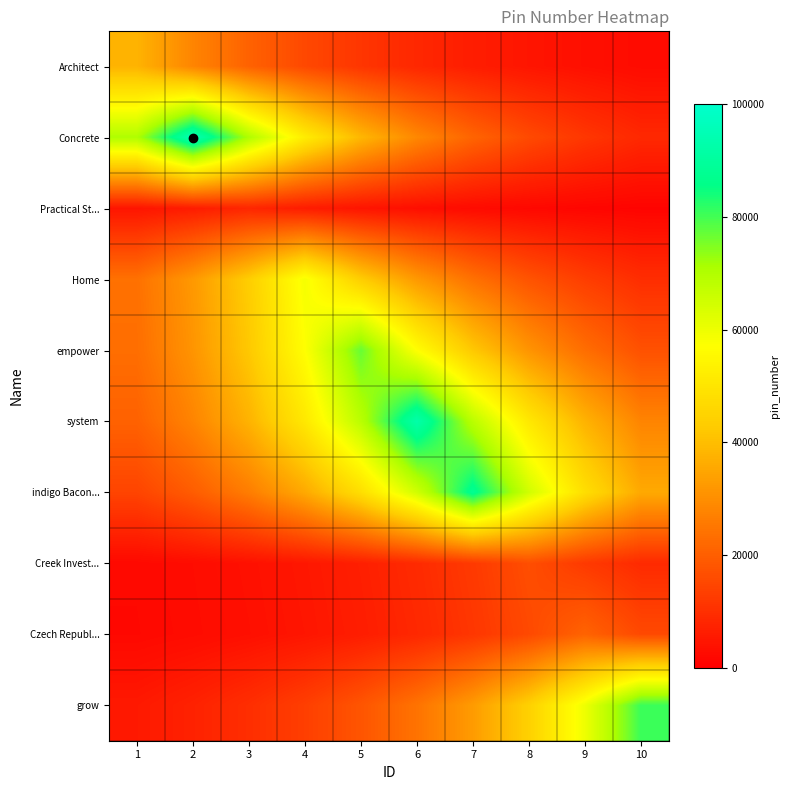

How many series are shown in this chart?

10